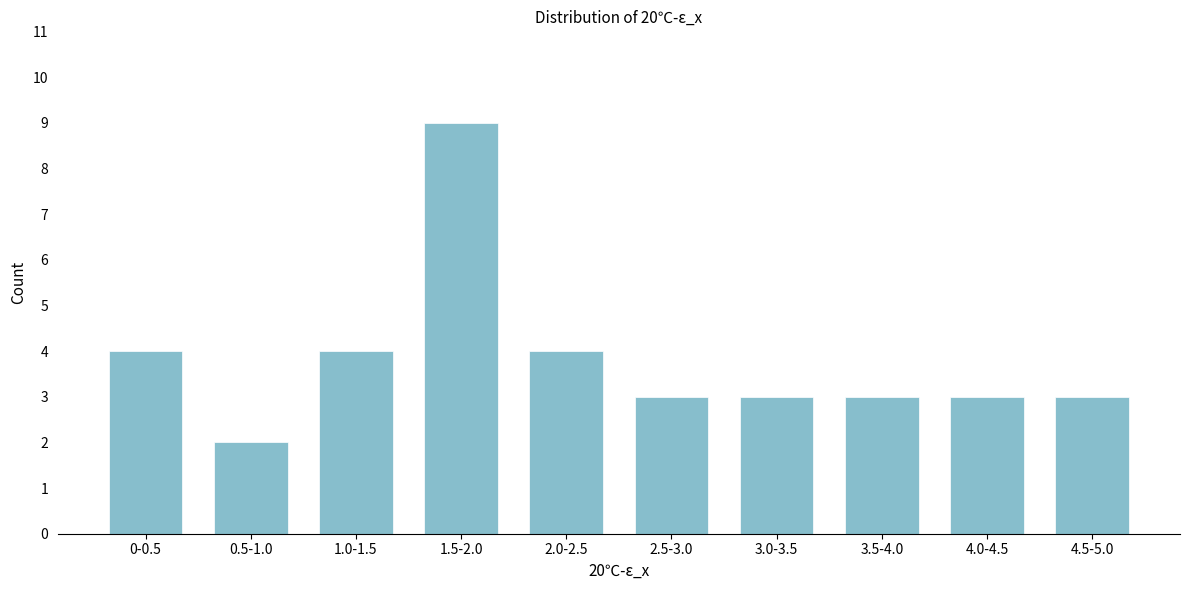

Reading left to right, what are all the values shown in this chart?

0-0.5=4	0.5-1.0=2	1.0-1.5=4	1.5-2.0=9	2.0-2.5=4	2.5-3.0=3	3.0-3.5=3	3.5-4.0=3	4.0-4.5=3	4.5-5.0=3